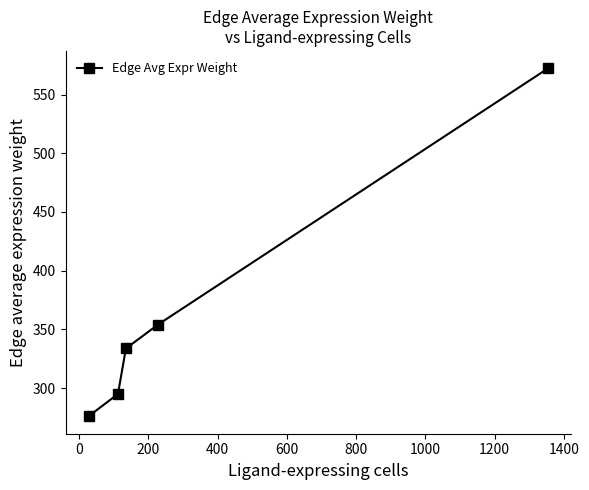

True or false: there are more than 0 points higher than both neighbors.

False